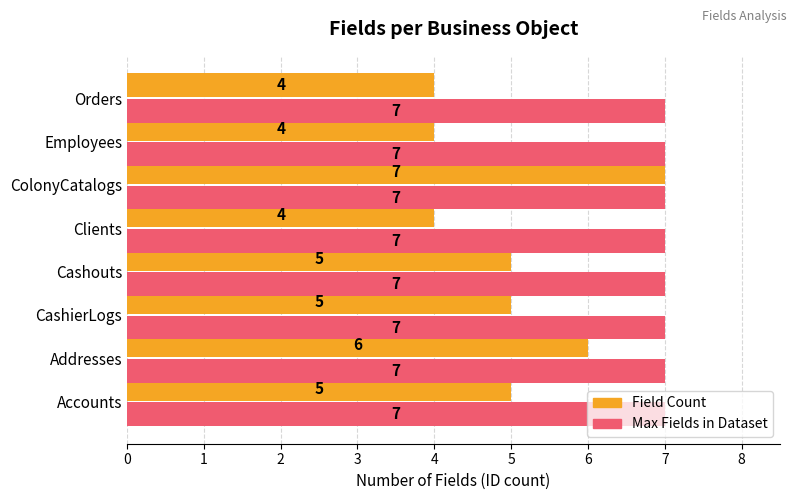

What is the sum of all Max Fields in Dataset values?

56